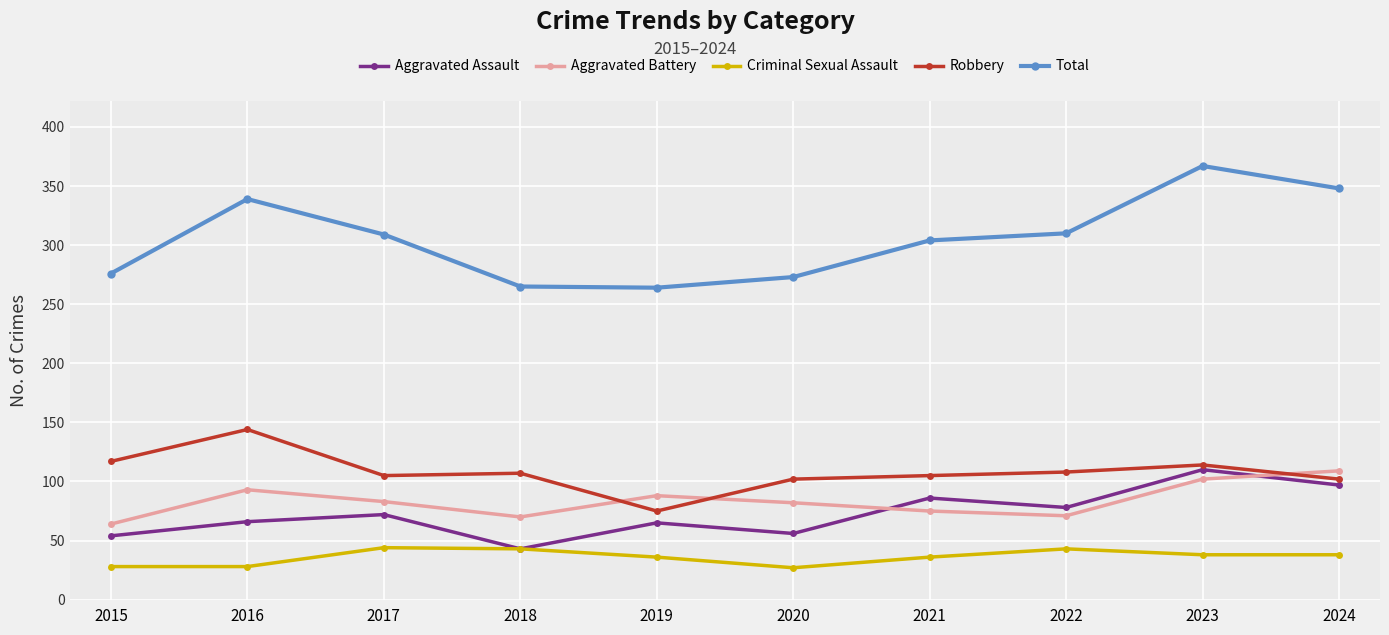

Which series has the widest spread of values?

Total